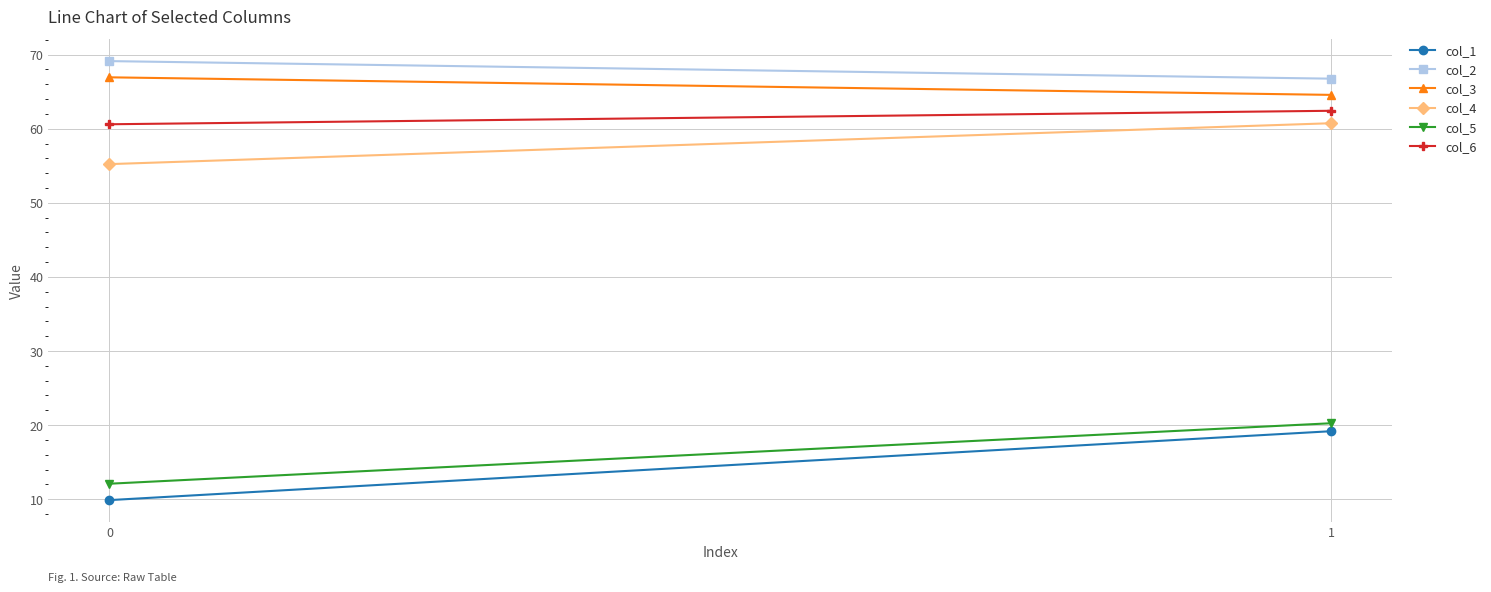

Which series has the widest spread of values?

col_1